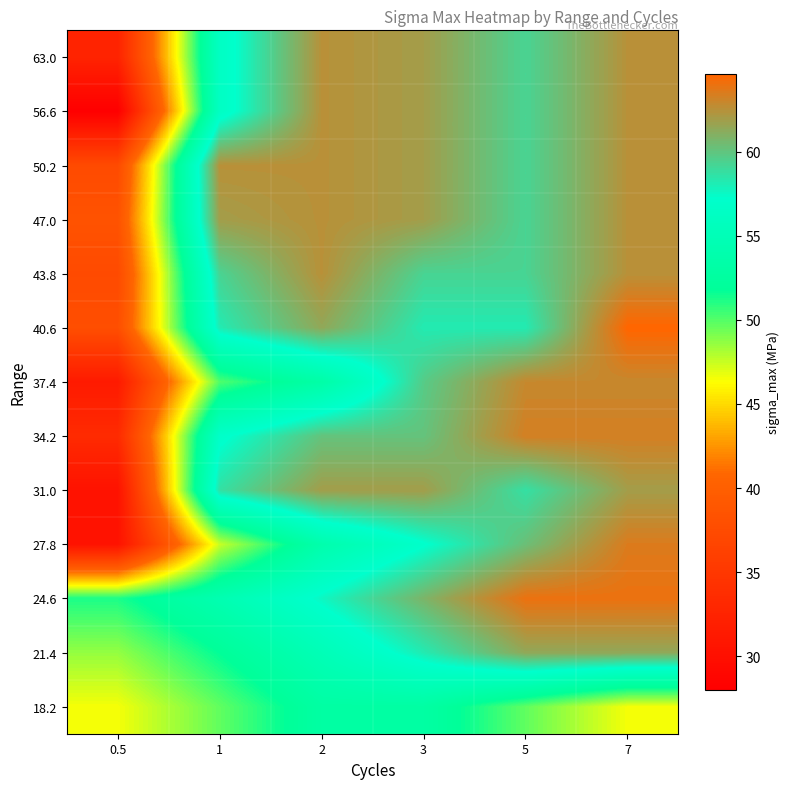

What is the total value across all series at 3?

775.8